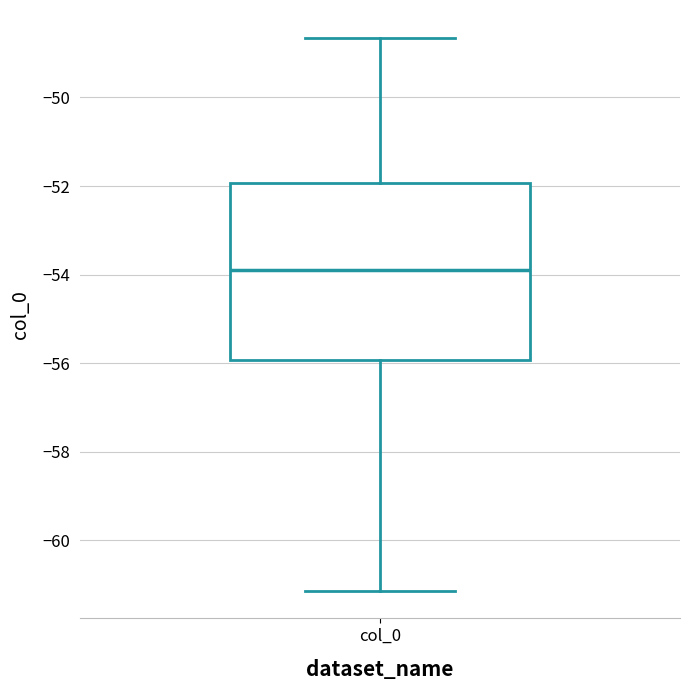

Read this box plot against the y-axis: the position of the median line, the range covered by the box, and the ends of both whiskers. The values are not printed on the chart, so give them approximately, as read against the axis.

median -54.0, box -56.0 to -52.0, whiskers -61.2 to -48.6